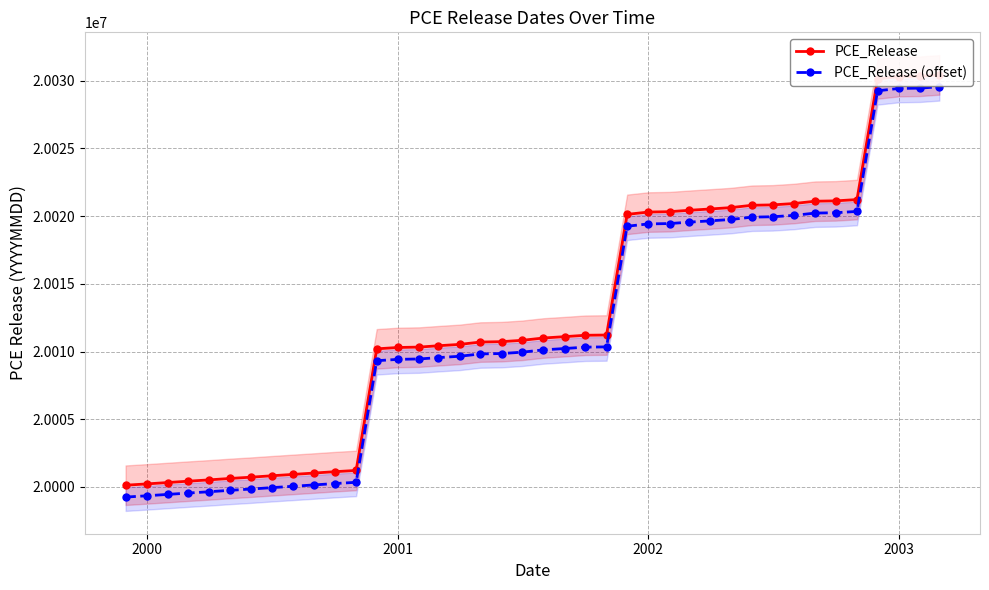

Is it true that PCE_Release (offset) equals 29639772.2 at 2000?

False